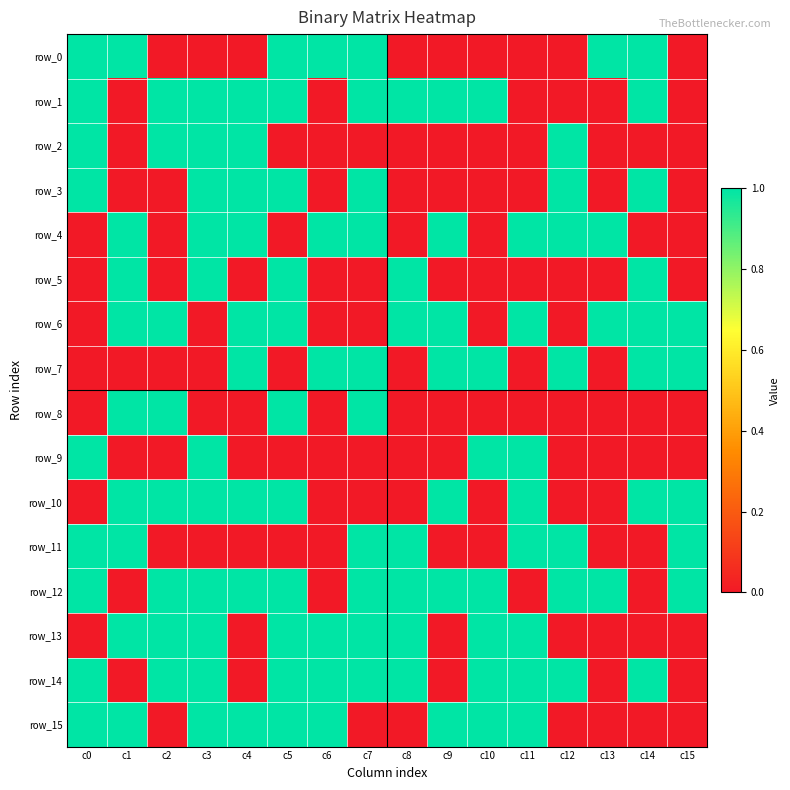

At which label is row_15 closest to 0?

c2